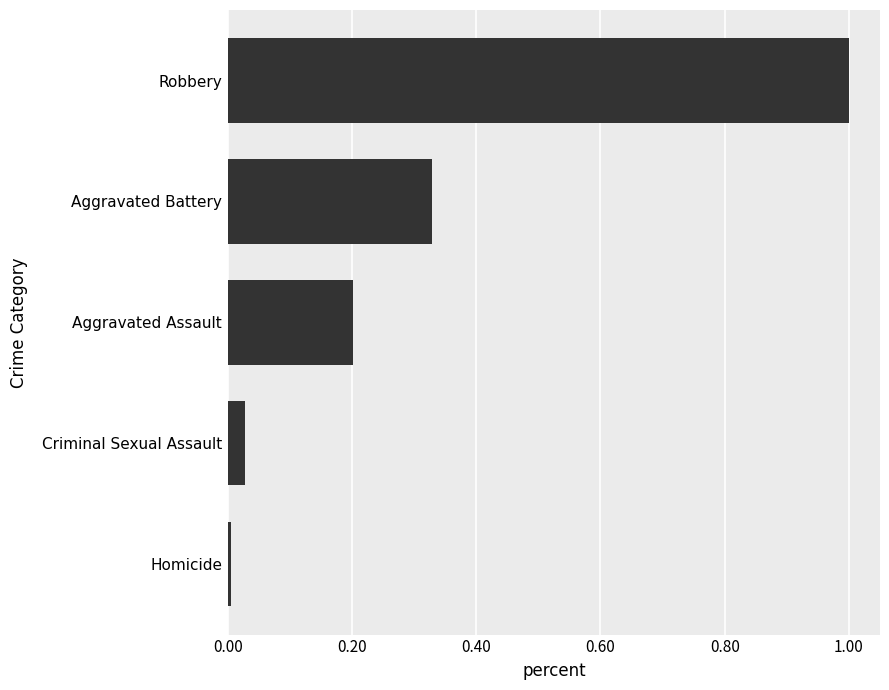

What is the change in value from Criminal Sexual Assault to Aggravated Battery?

+0.3